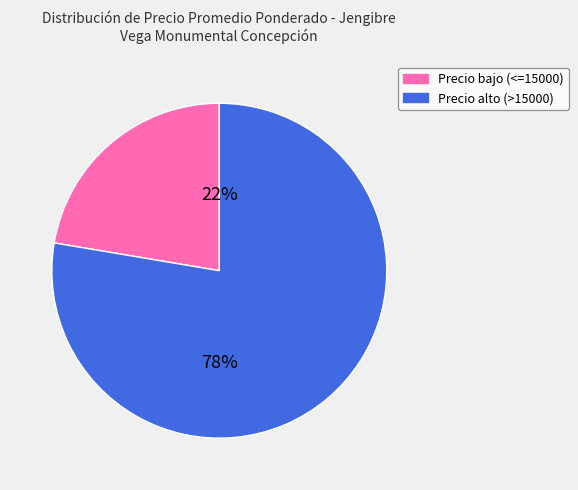

To the nearest percent, what percentage of the pie is Precio alto (>15000)?

78%